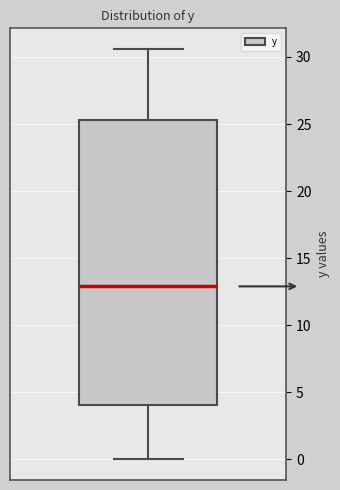

Read this box plot against the y-axis: the position of the median line, the range covered by the box, and the ends of both whiskers. The values are not printed on the chart, so give them approximately, as read against the axis.

median 13.0, box 4.0 to 25.5, whiskers 0.0 to 30.5